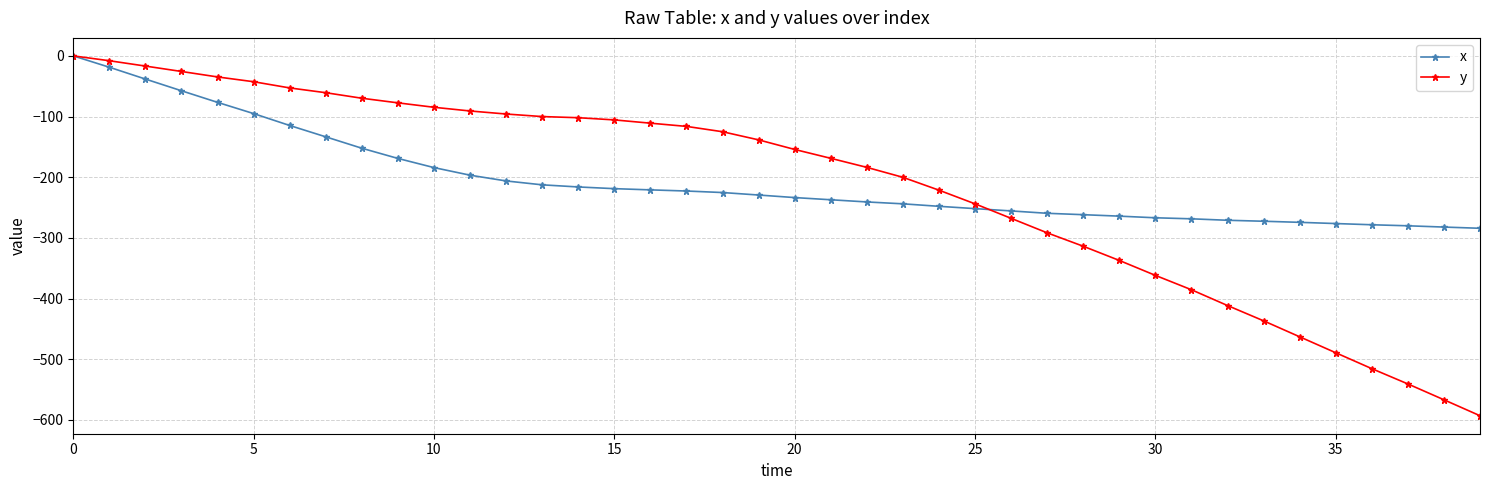

True or false: y and x cross at least once.

True